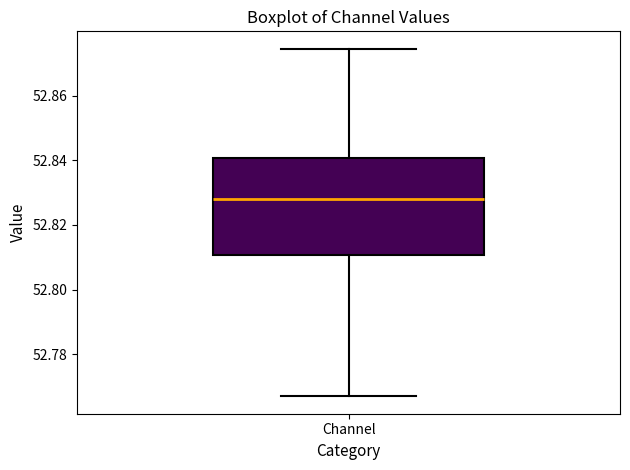

Transcribe this box plot: give where the median line is, the range the box spans, and where the two whiskers end, as read against the y-axis. The values are not printed on the chart, so give them approximately, as read against the axis.

median 52.828, box 52.810 to 52.840, whiskers 52.768 to 52.874